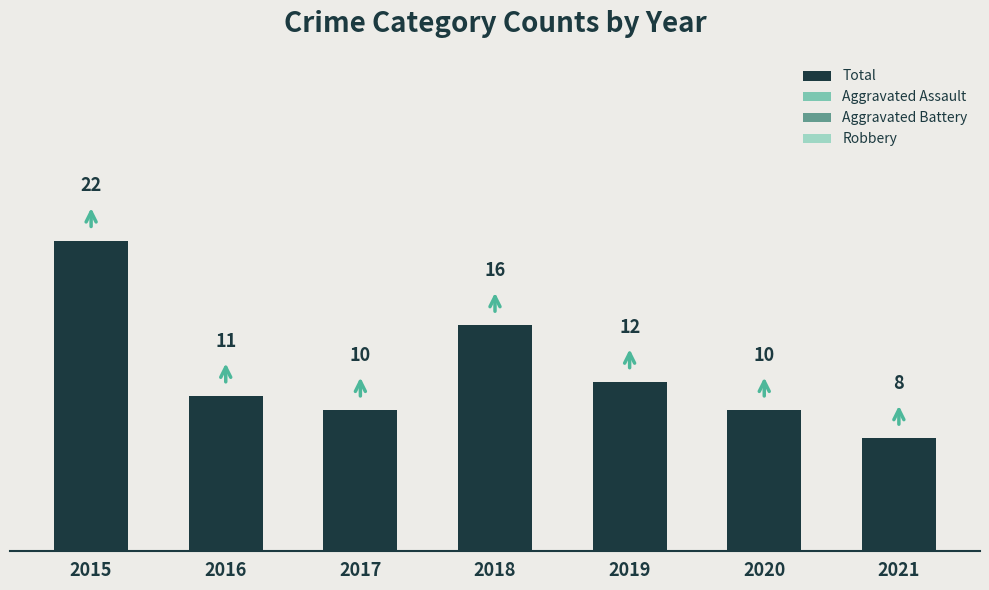

Are the bars grouped side by side (vs. stacked)?

Yes